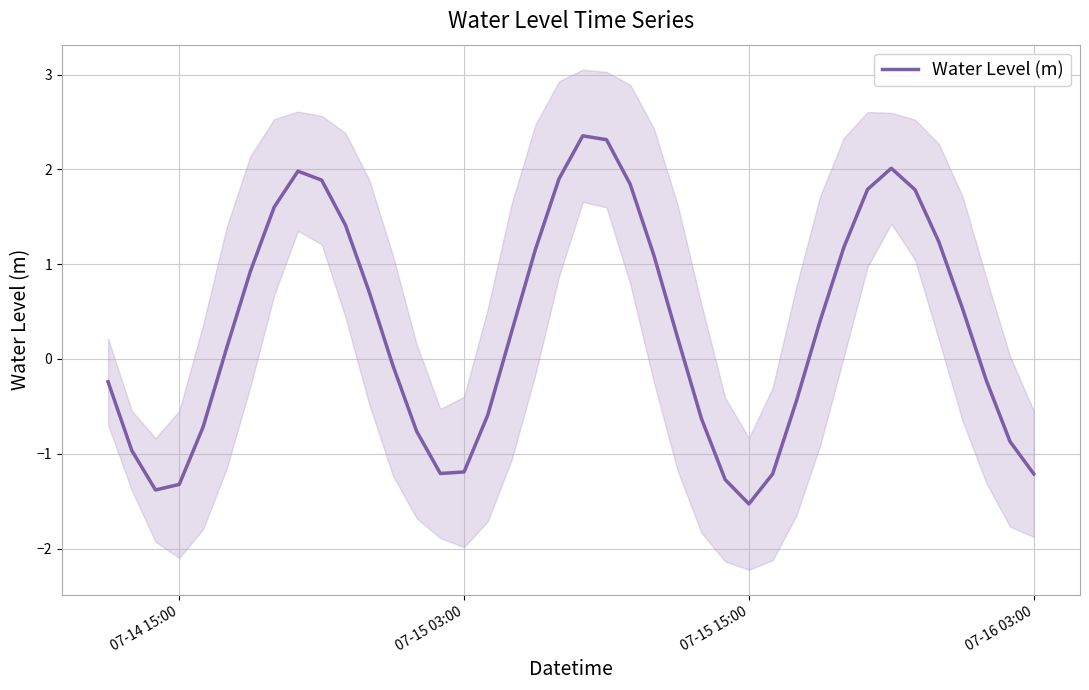

True or false: Water Level (m) has a value of -0.8 at 07-15 03:00.

False